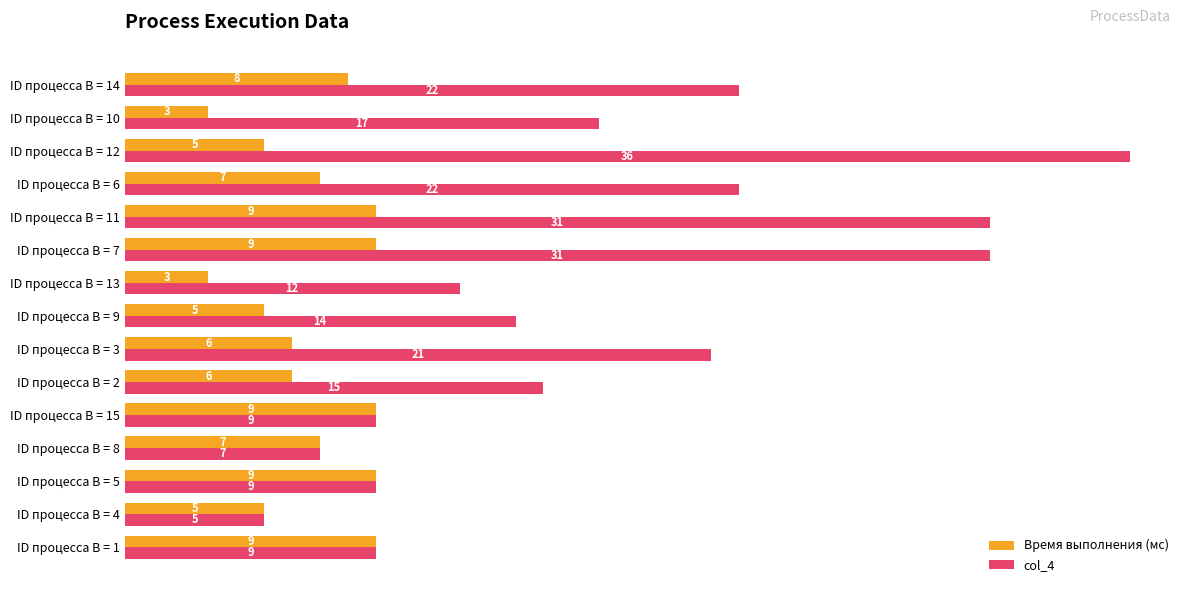

What is the difference between the maximum and minimum values in the col_4 series?

31